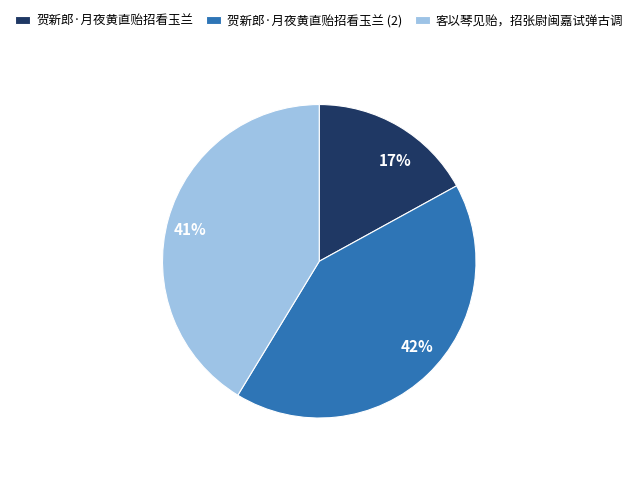

Combined, do 贺新郎·月夜黄直贻招看玉兰 and 客以琴见贻，招张尉闽嘉试弹古调 account for over 50%?

Yes